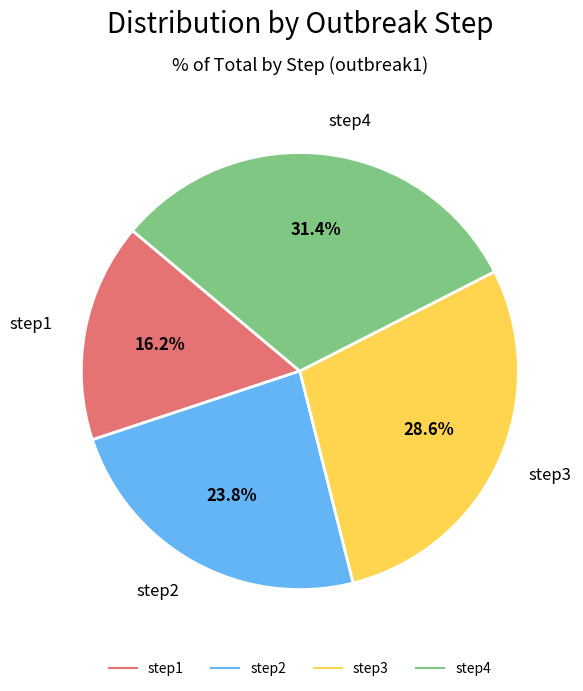

What percentage is the step4 slice, to the nearest percent?

31%